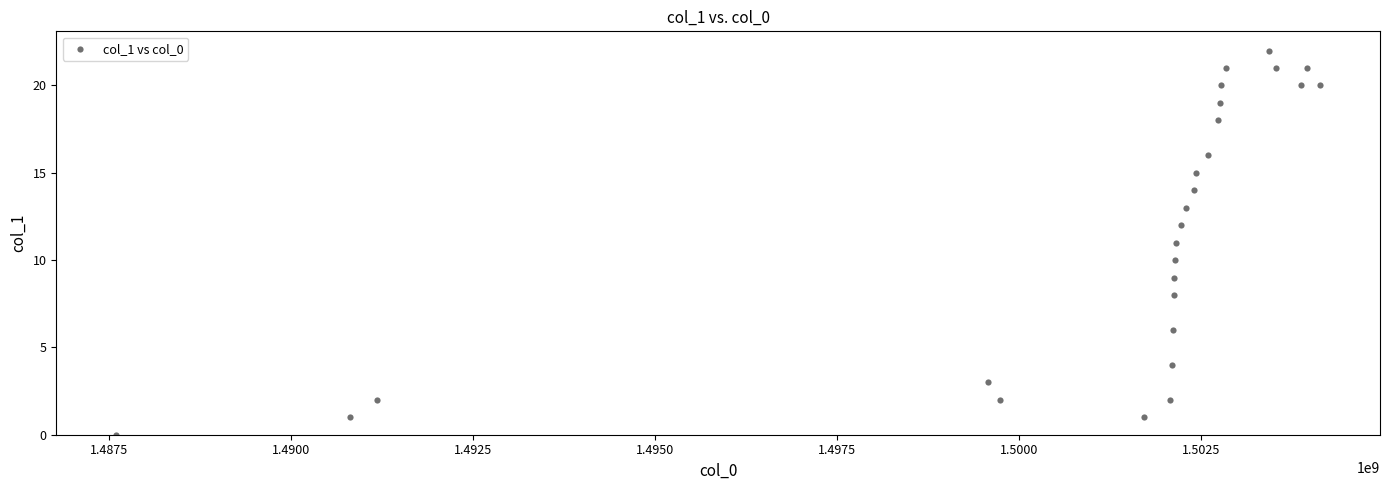

What is the range of Y values (max minus min)?

22